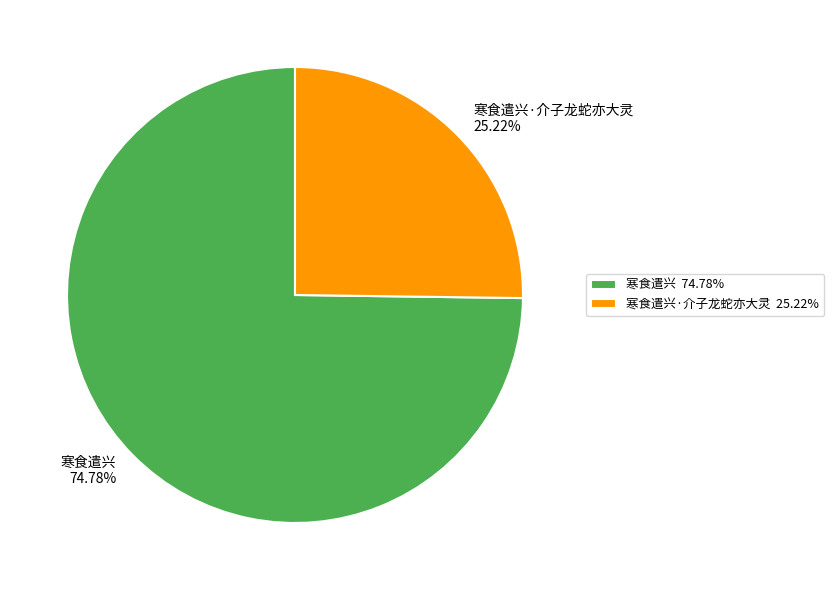

How many slices are in this pie chart?

2